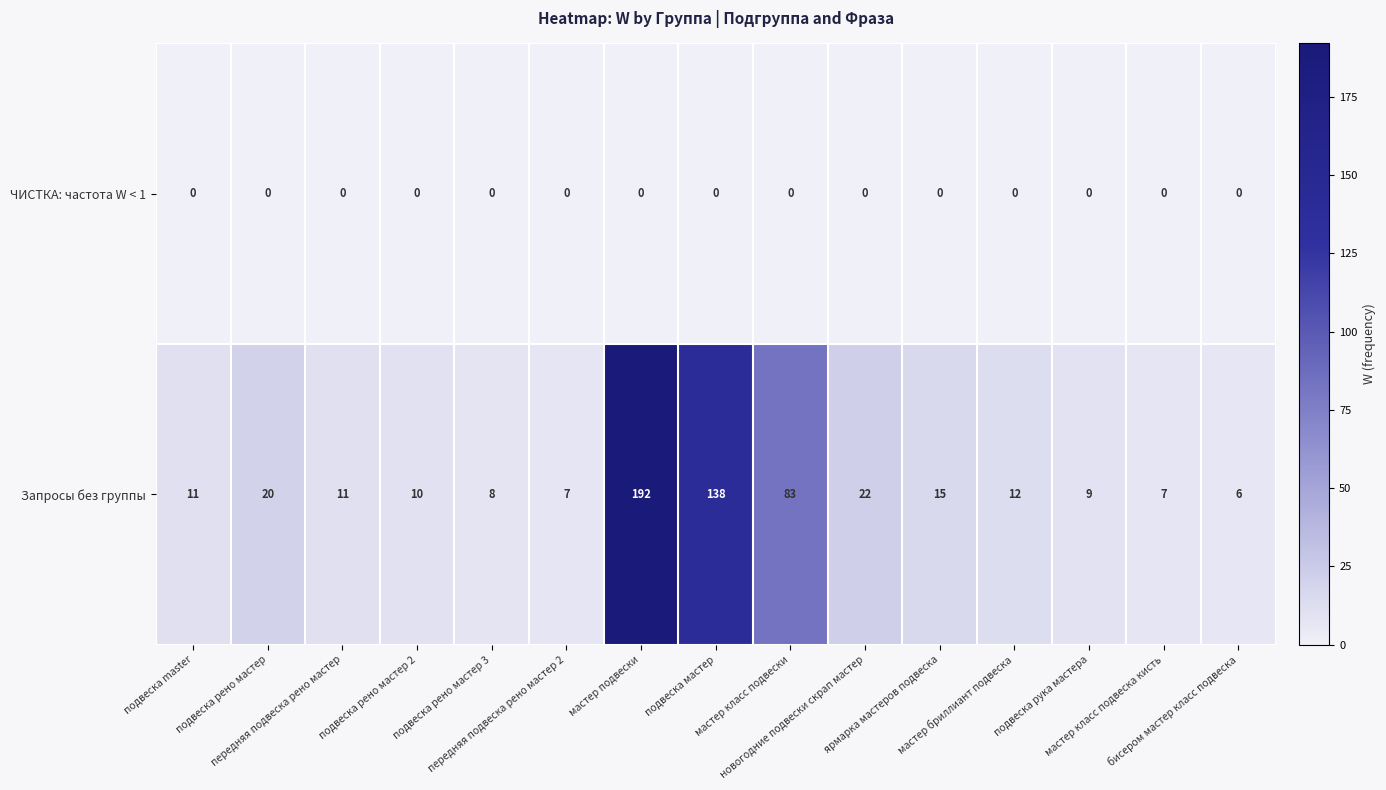

Which series has the largest total across all categories?

Запросы без группы